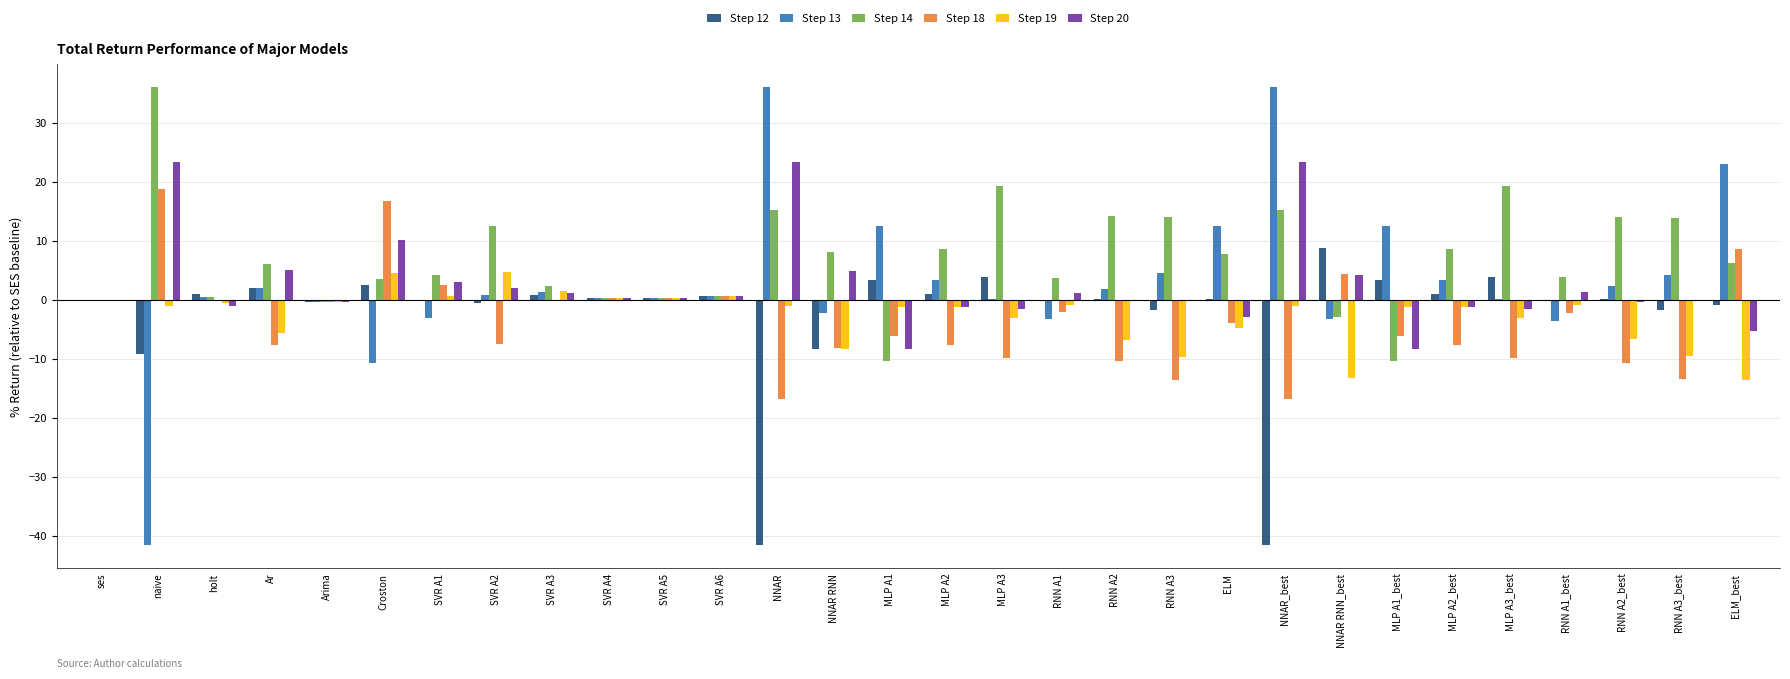

What is the maximum value for Step 19?

4.7